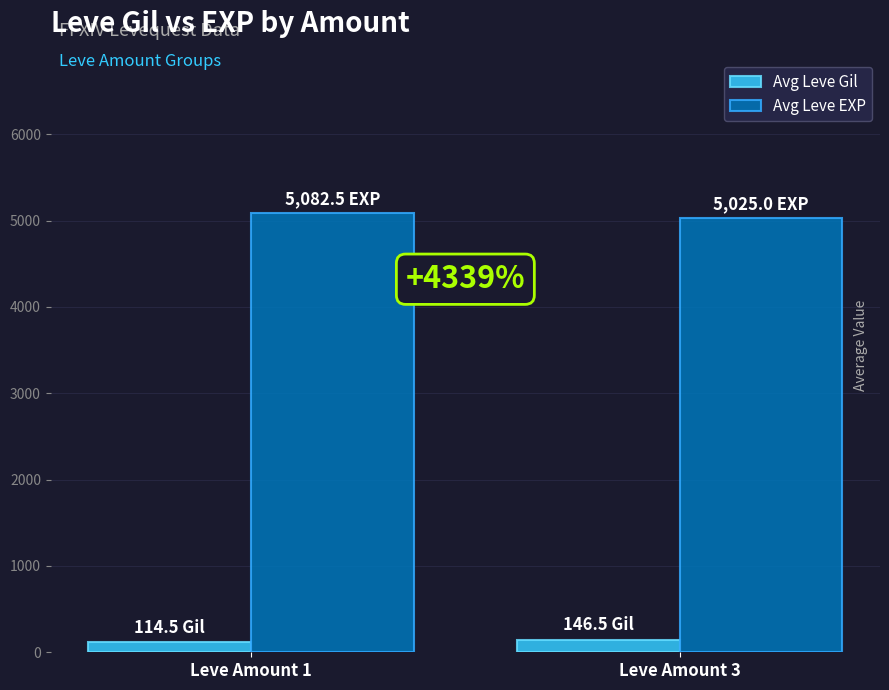

What is the spread (max minus min) of values at Leve Amount 3?

4878.5